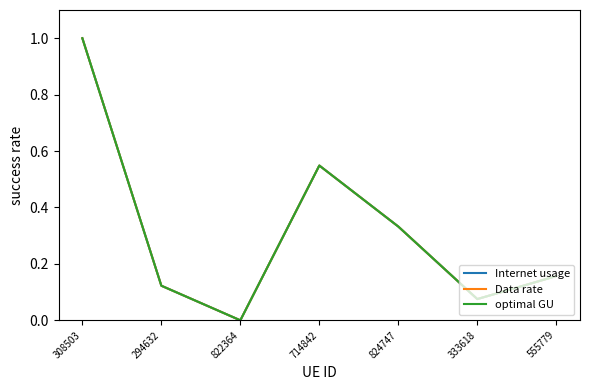

What is the difference between the maximum and minimum values in the Data rate series?

1.0